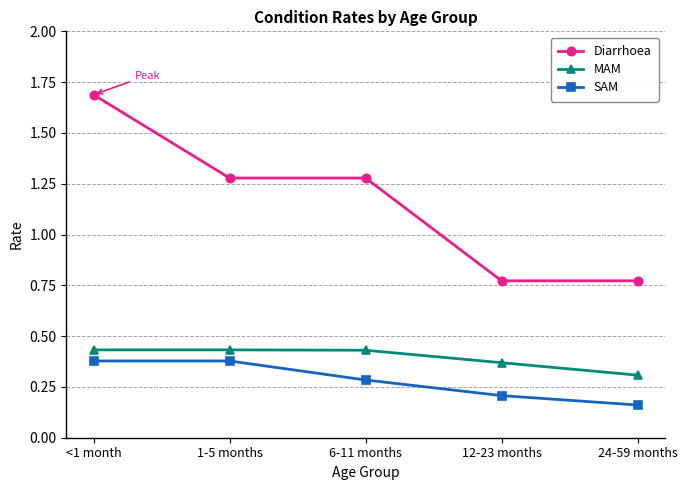

True or false: Diarrhoea has a value of 0.3 at 6-11 months.

False